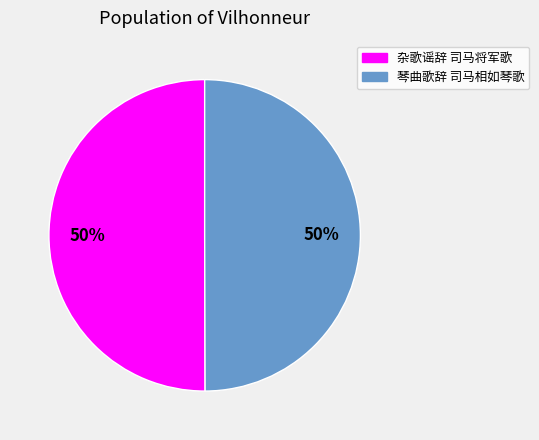

Approximately how many times larger is the value at 琴曲歌辞 司马相如琴歌 compared to 杂歌谣辞 司马将军歌?

1.0